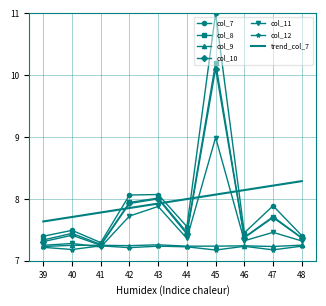

The value of col_8 at 48 is 9.7. True or false?

False